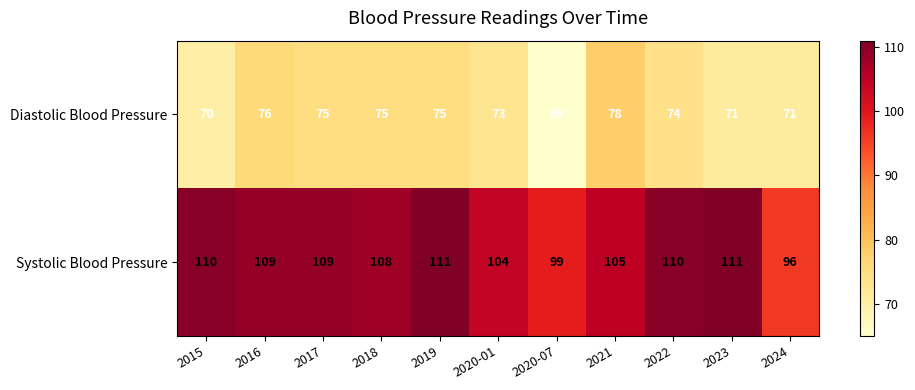

How many distinct data groups are displayed?

2